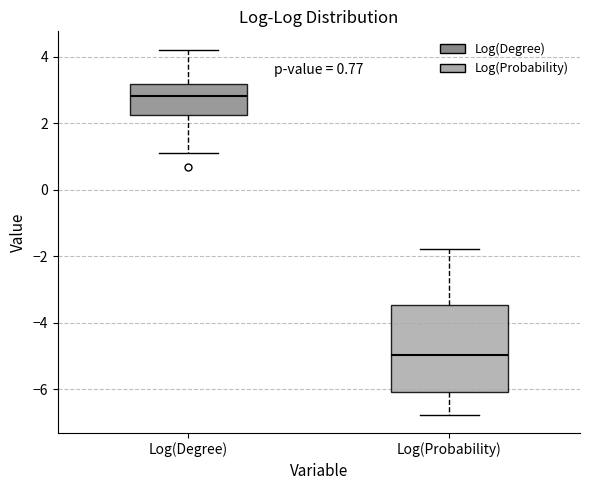

Which box is the tallest, from its lower edge to its upper edge?

Log(Probability)